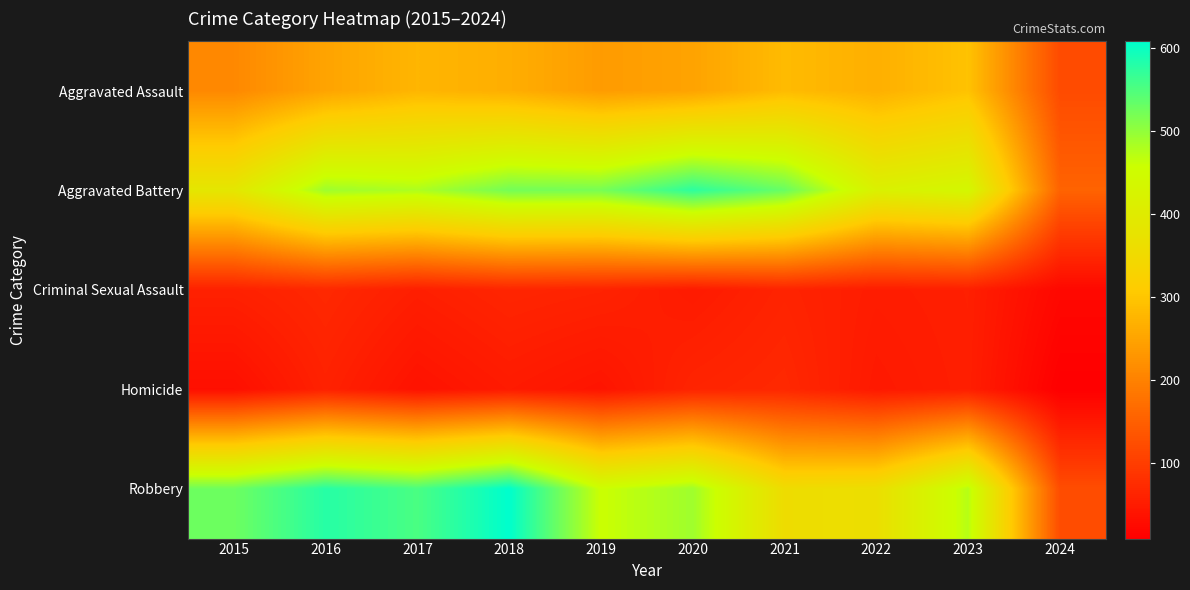

Which label corresponds to the smallest value in the chart?

2024